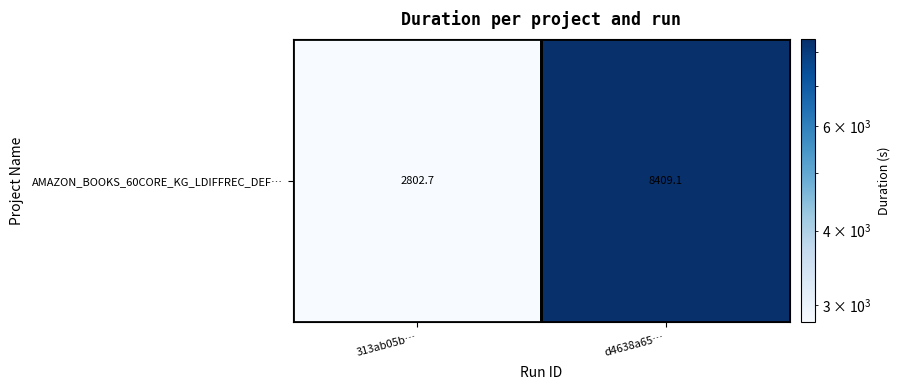

What is the sum of all values?

11211.8